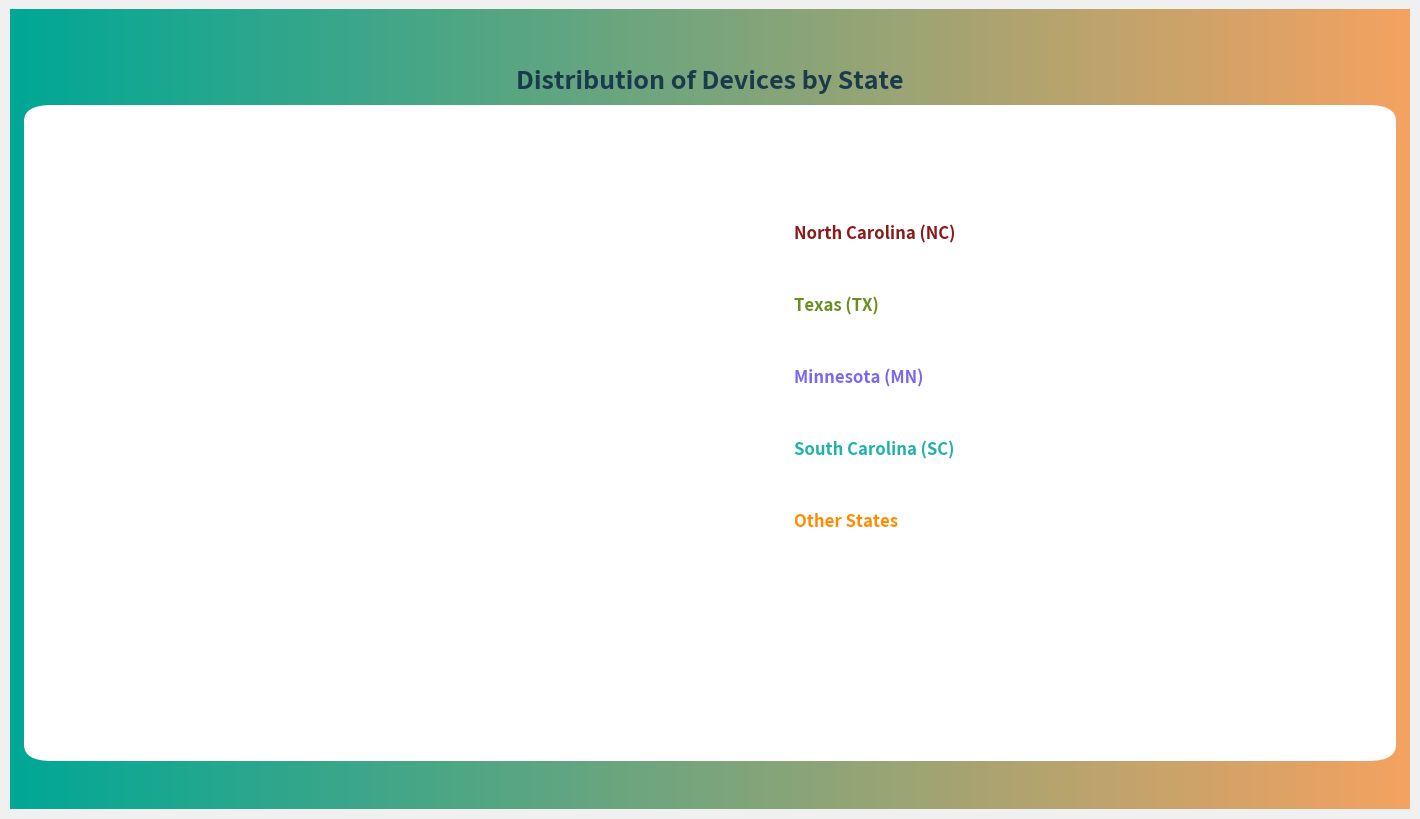

To the nearest percent, what is the average slice percentage?

20%